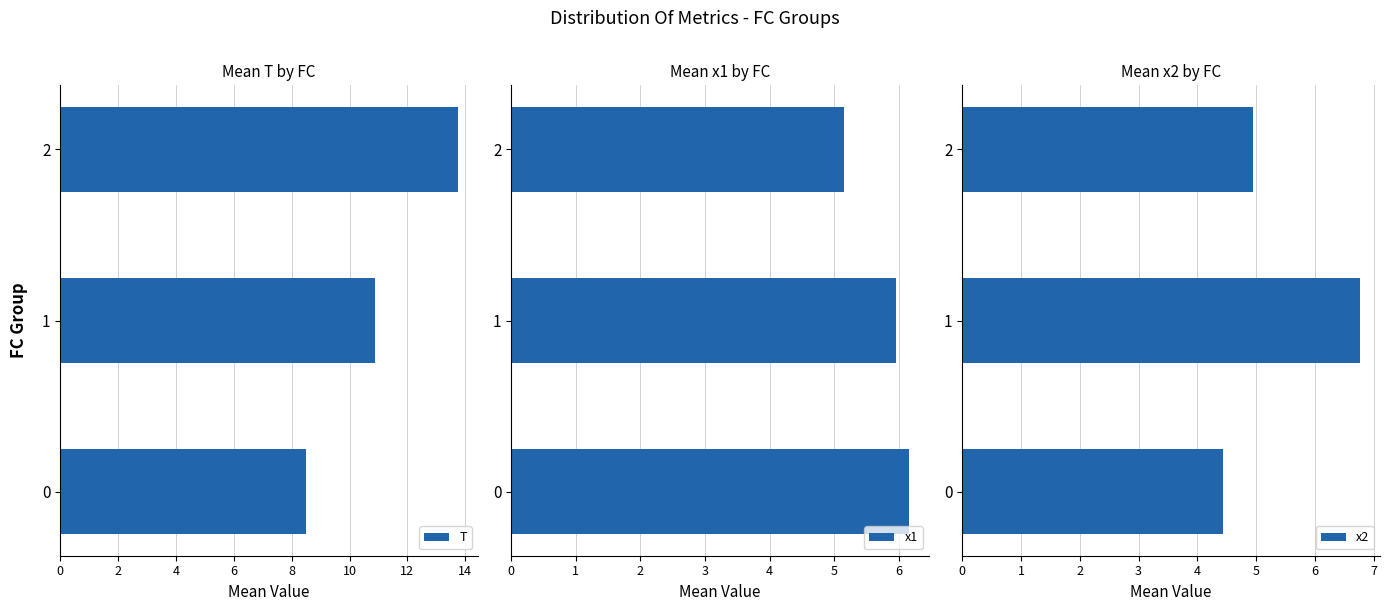

What is the value of the x2 bar at the 3rd from the left?

5.0